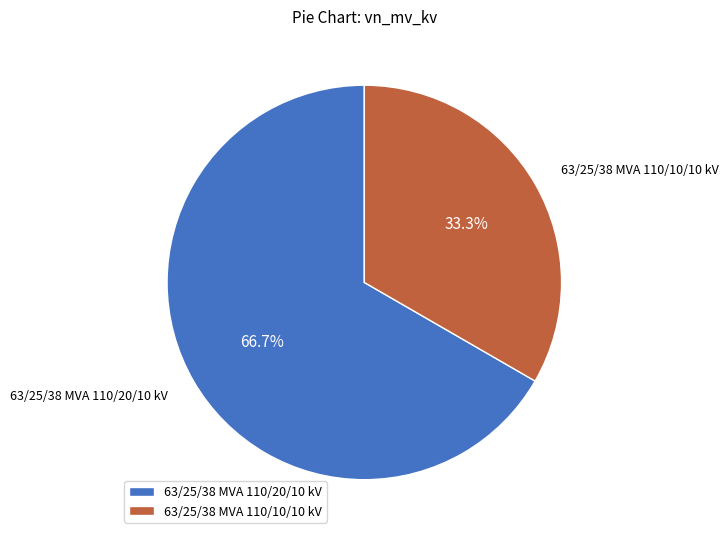

True or false: 63/25/38 MVA 110/10/10 kV accounts for 33% of the total.

True